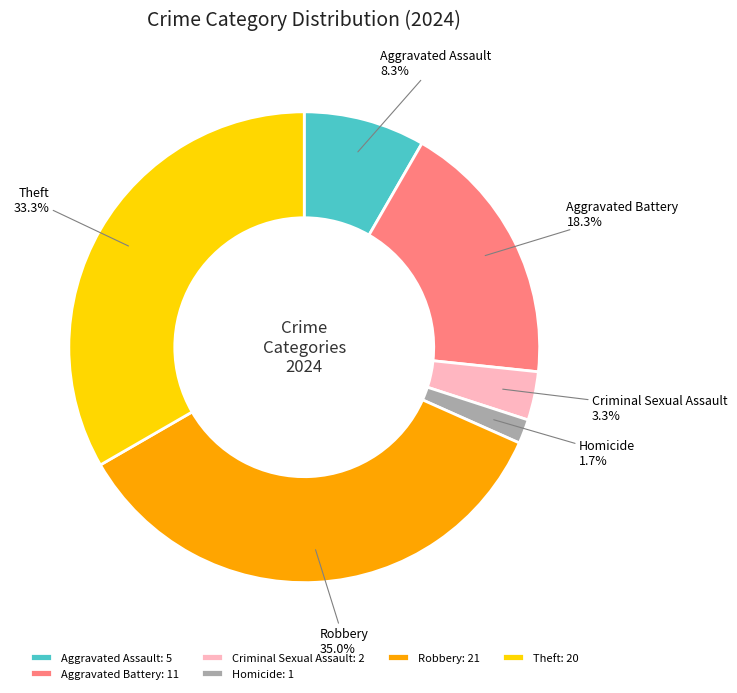

To the nearest percent, what is the average slice percentage?

17%